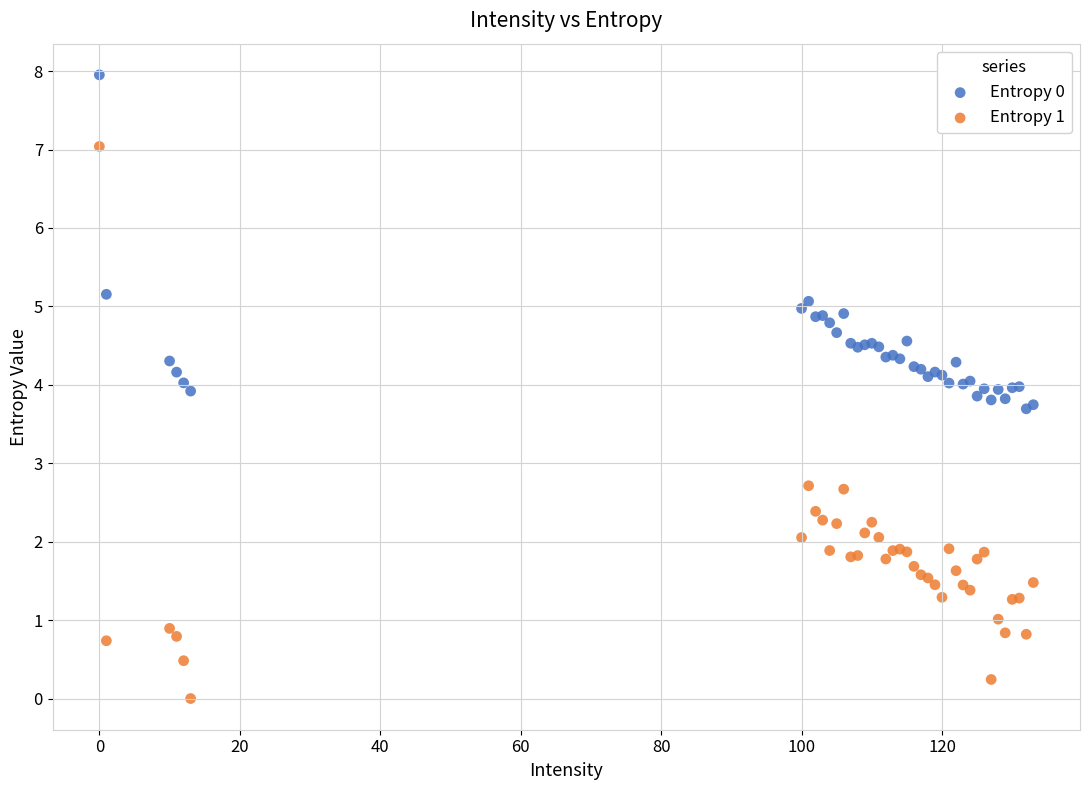

Which series contains the lowest Y value?

Entropy 1